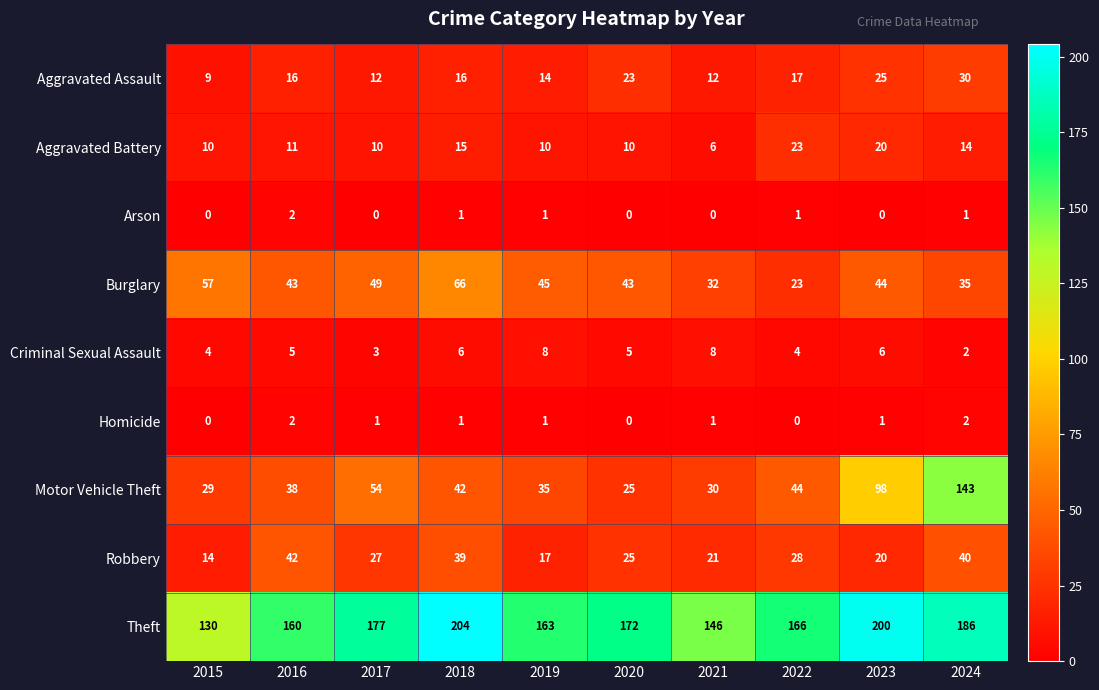

What is the spread (max minus min) of values at 2015?

130